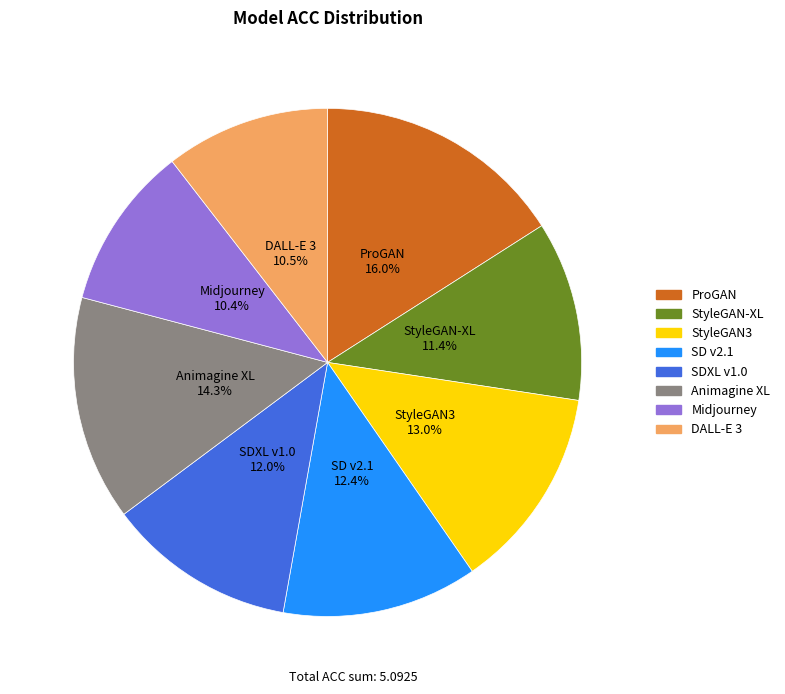

Do ProGAN and Midjourney together represent more than half of the pie?

No